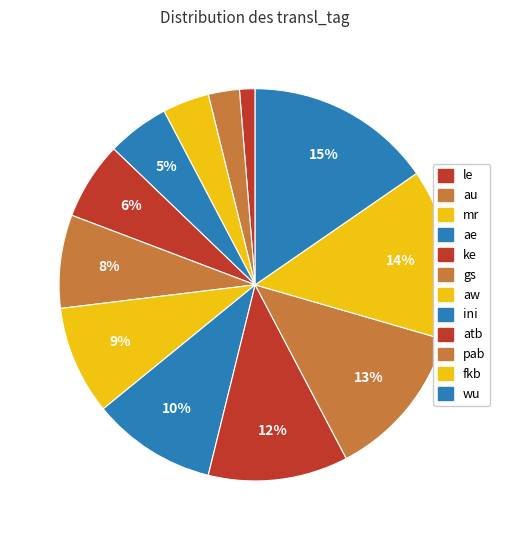

True or false: ae accounts for 11% of the total.

False